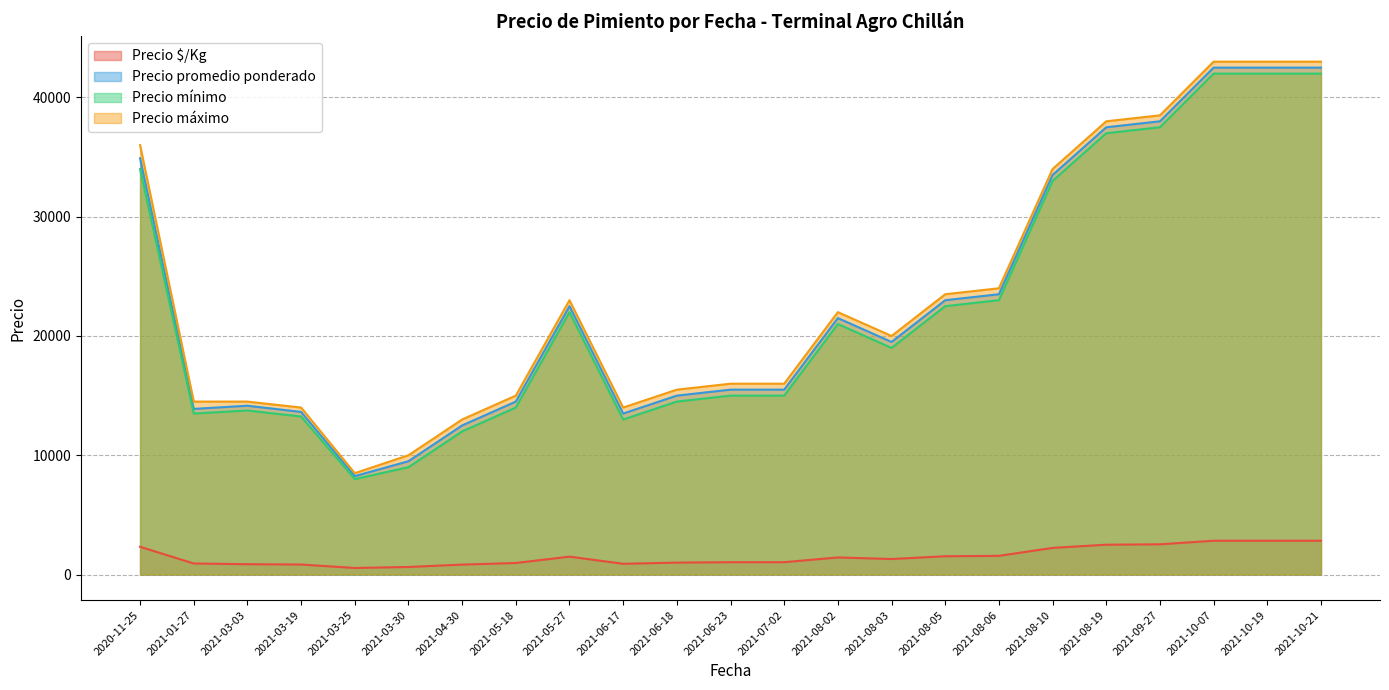

True or false: Precio máximo and Precio $/Kg cross at least once.

False